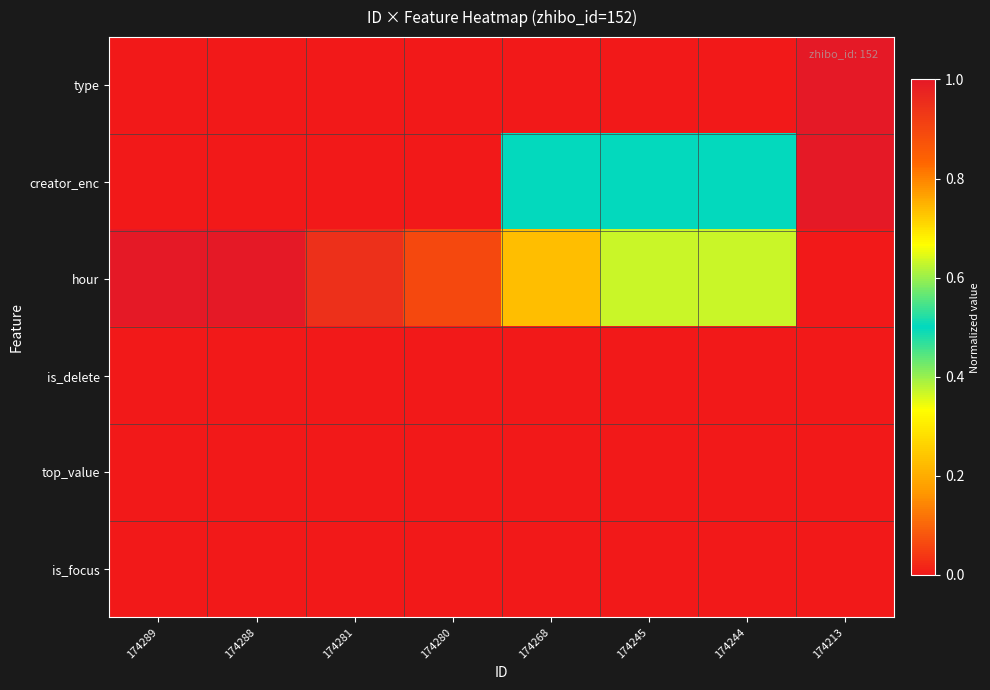

Reading left to right, what are all the values shown in this chart?

type: 174289=0.0	174288=0.0	174281=0.0	174280=0.0	174268=0.0	174245=0.0	174244=0.0	174213=1.0
creator_enc: 174289=0.0	174288=0.0	174281=0.0	174280=0.0	174268=0.5	174245=0.5	174244=0.5	174213=1.0
hour: 174289=1.0	174288=1.0	174281=0.9	174280=0.9	174268=0.7	174245=0.4	174244=0.4	174213=0.0
is_delete: 174289=0.0	174288=0.0	174281=0.0	174280=0.0	174268=0.0	174245=0.0	174244=0.0	174213=0.0
top_value: 174289=0.0	174288=0.0	174281=0.0	174280=0.0	174268=0.0	174245=0.0	174244=0.0	174213=0.0
is_focus: 174289=0.0	174288=0.0	174281=0.0	174280=0.0	174268=0.0	174245=0.0	174244=0.0	174213=0.0